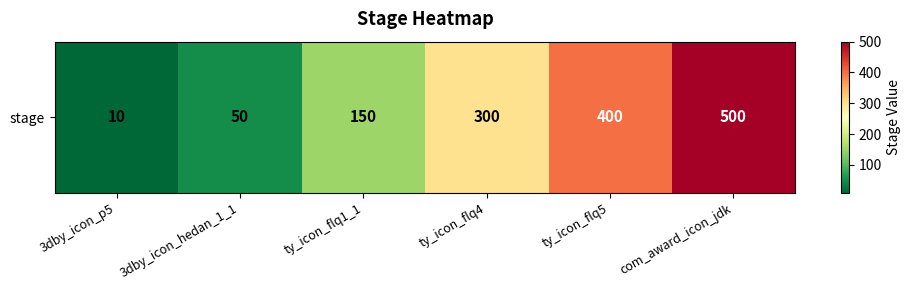

Reading left to right, transcribe all the data shown in this chart.

3dby_icon_p5=10	3dby_icon_hedan_1_1=50	ty_icon_flq1_1=150	ty_icon_flq4=300	ty_icon_flq5=400	com_award_icon_jdk=500